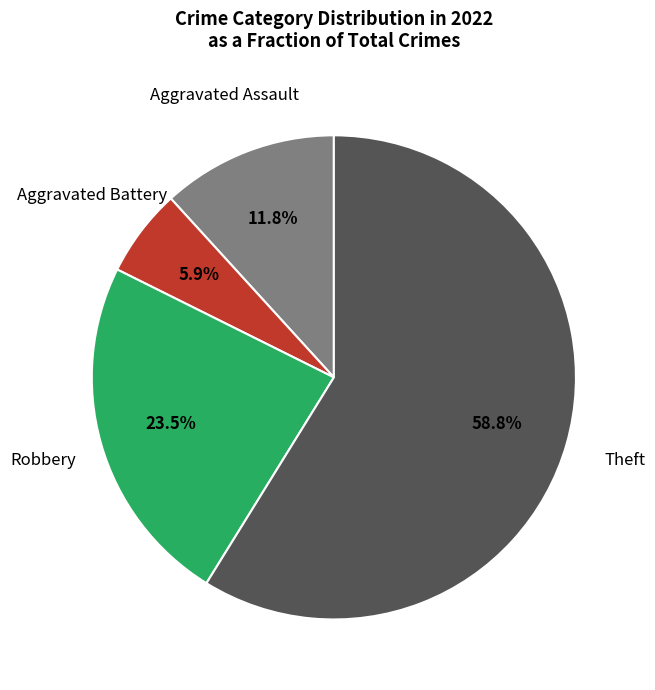

Count the number of slices in the pie.

4